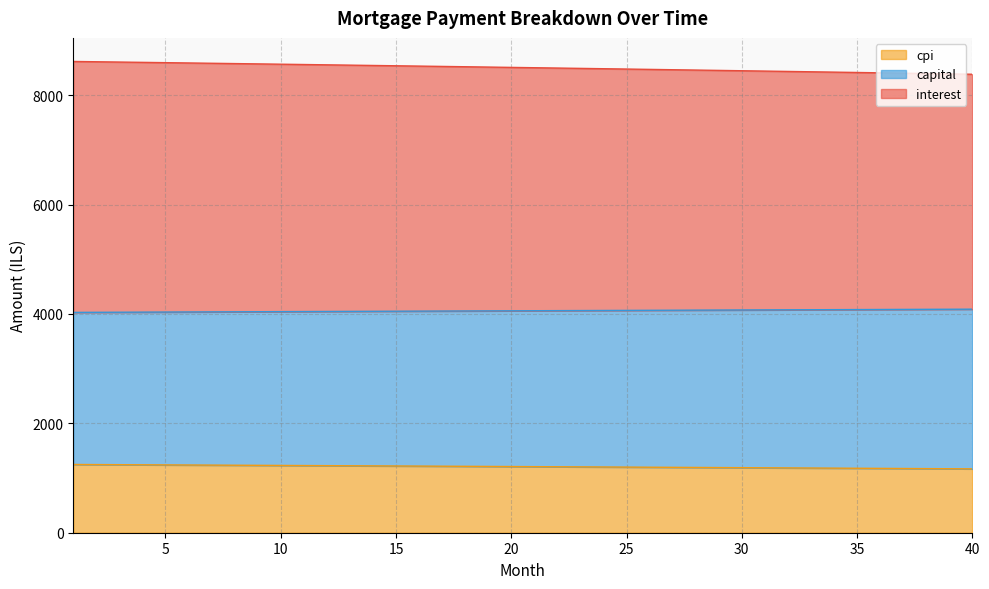

At which label does capital first exceed 4059?

21